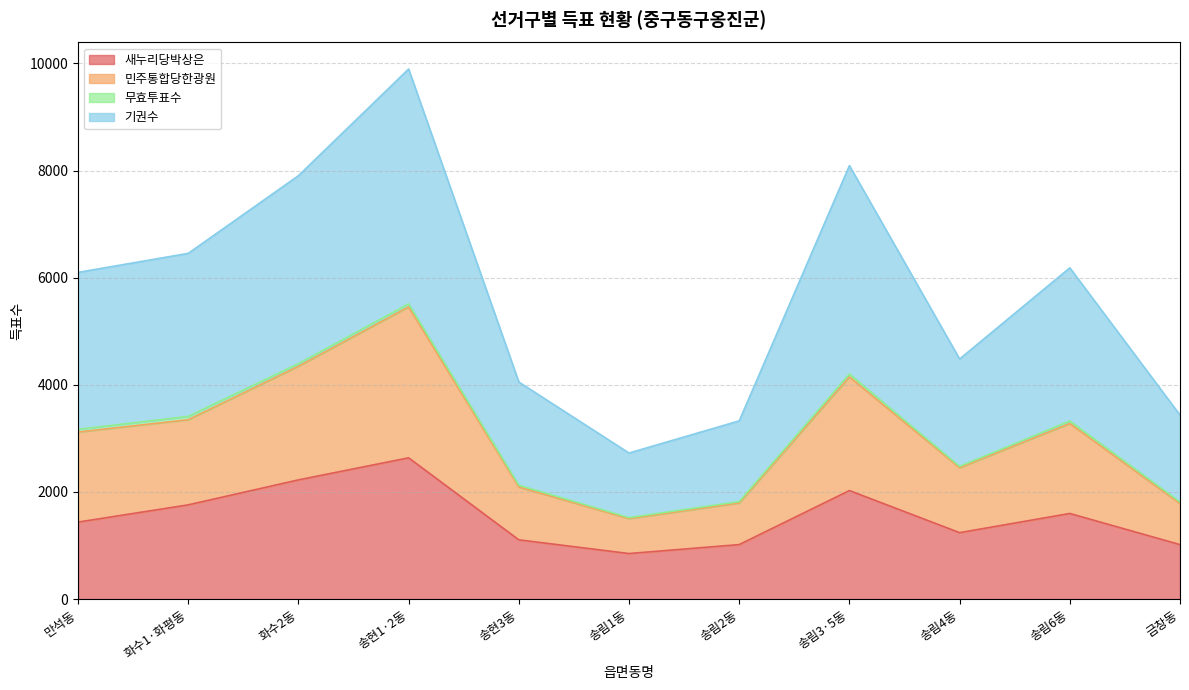

At which label does 새누리당박상은 reach its peak?

송현1·2동